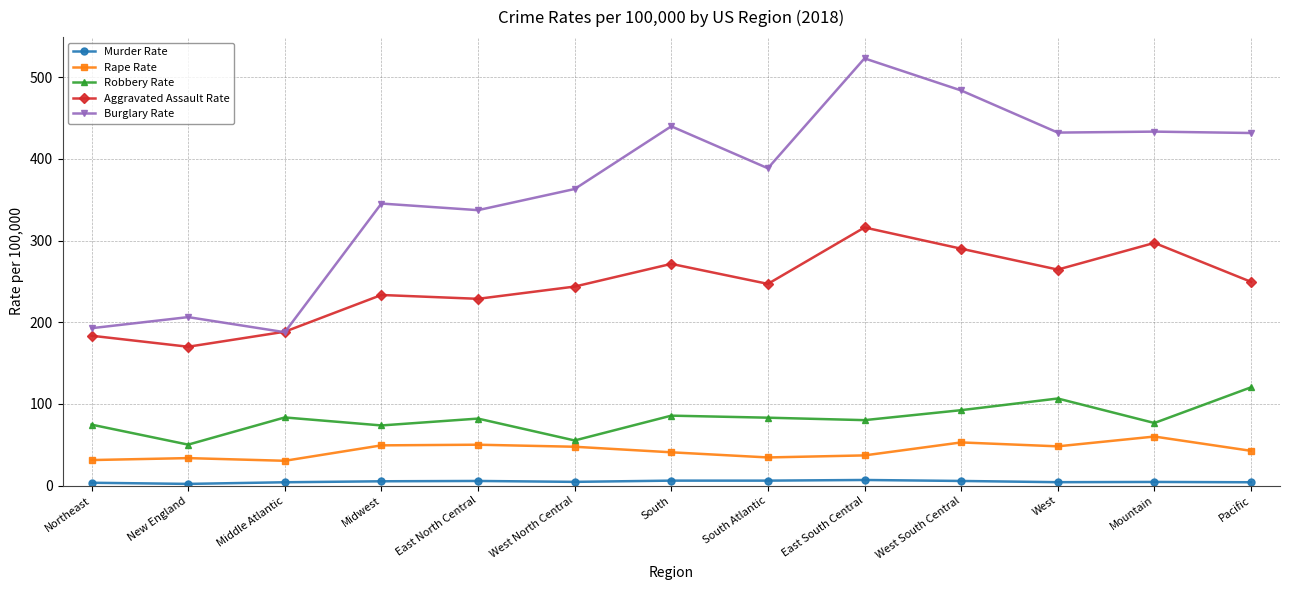

What is the label of the 1st point from the left?

Northeast